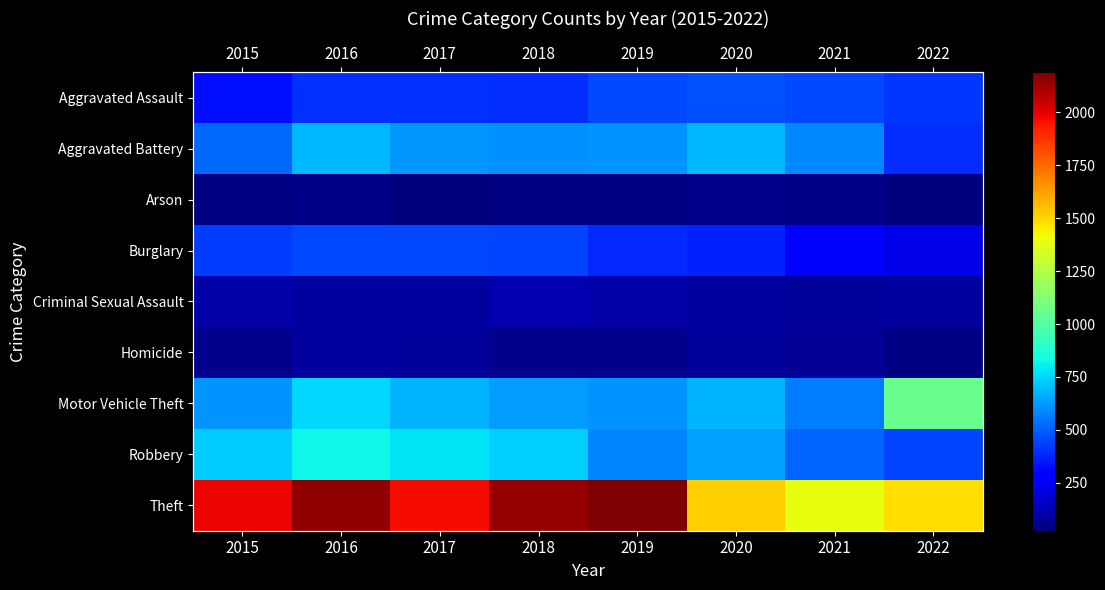

The Aggravated Battery series shows 179 at 2022. True or false?

False